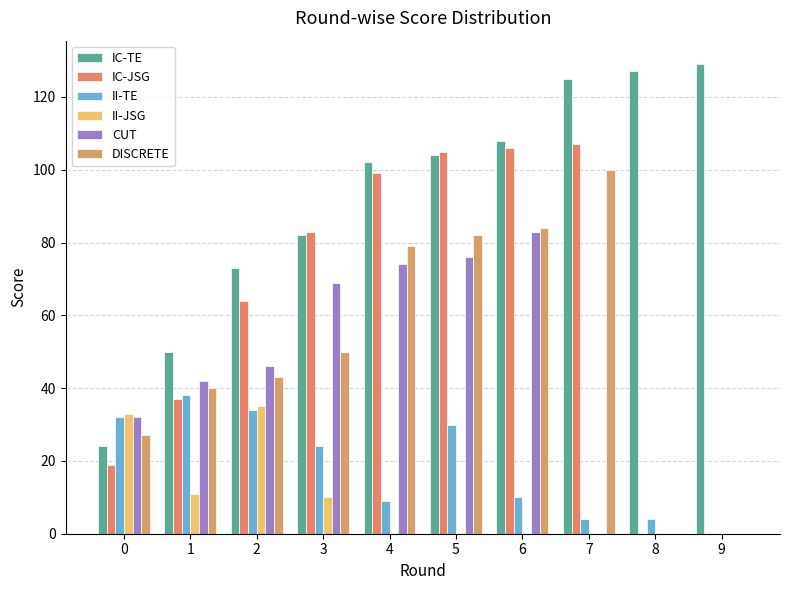

At how many categories does at least one series exceed 25?

10